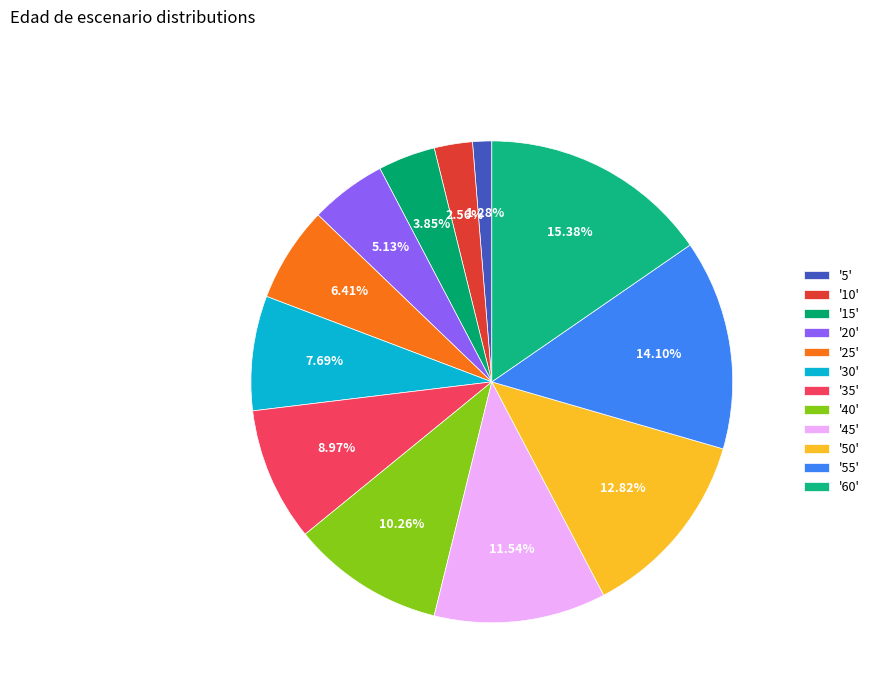

Which slice is the largest?

'60'